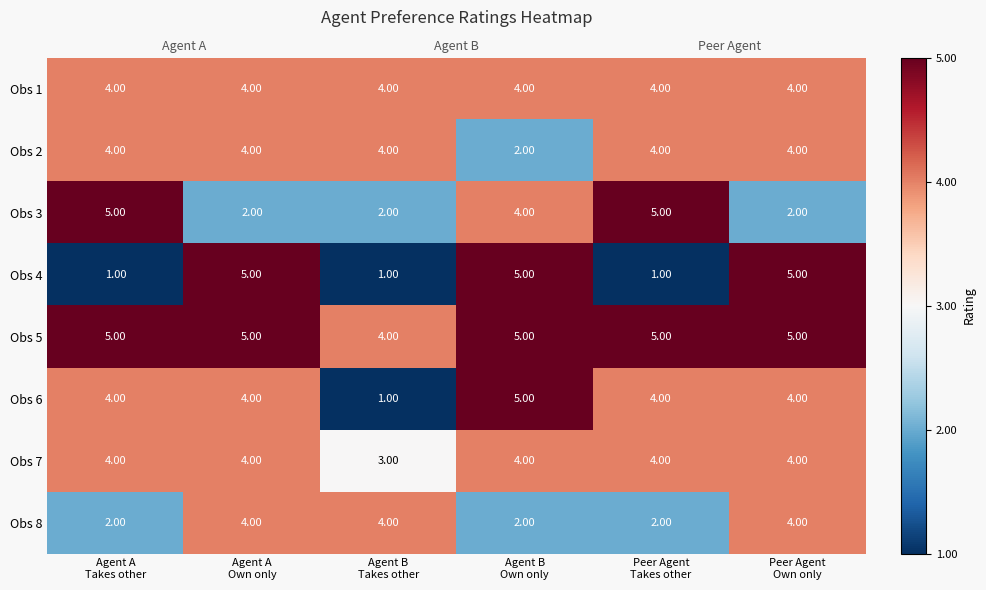

The Obs 8 series shows 4 at Peer Agent Takes other. True or false?

False